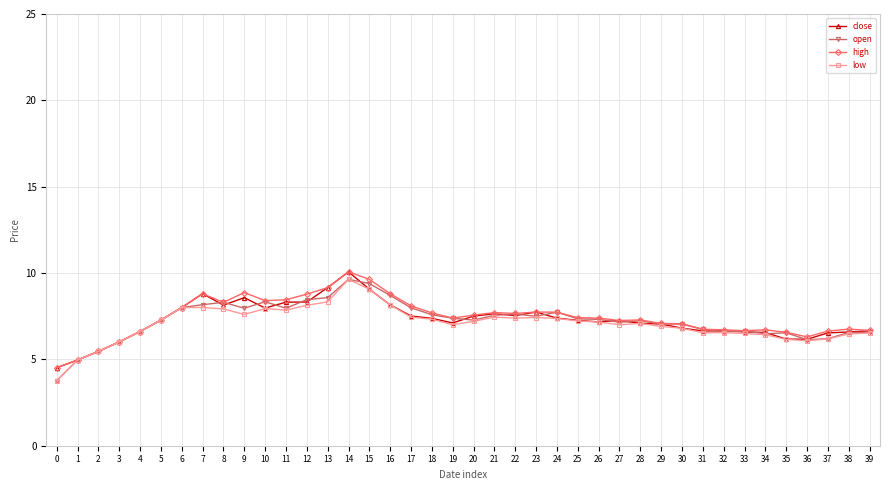

True or false: close has more than 1 interior local peaks.

True